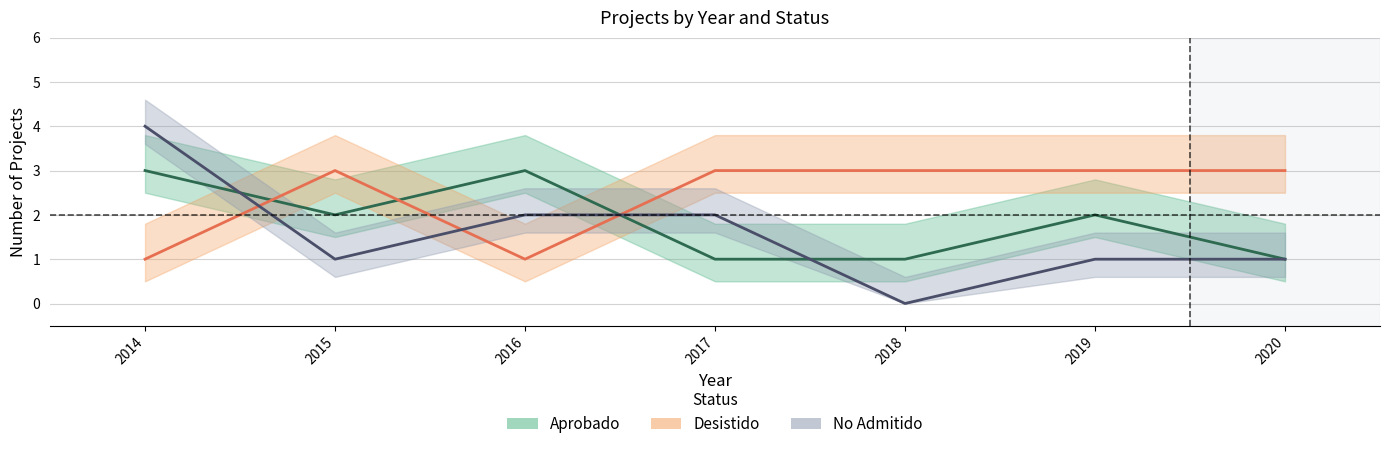

Reading right to left, list all the values displayed in this chart.

Aprobado: 2020=1	2019=2	2018=1	2017=1	2016=3	2015=2	2014=3
Desistido: 2020=3	2019=3	2018=3	2017=3	2016=1	2015=3	2014=1
No Admitido: 2020=1	2019=1	2018=0	2017=2	2016=2	2015=1	2014=4